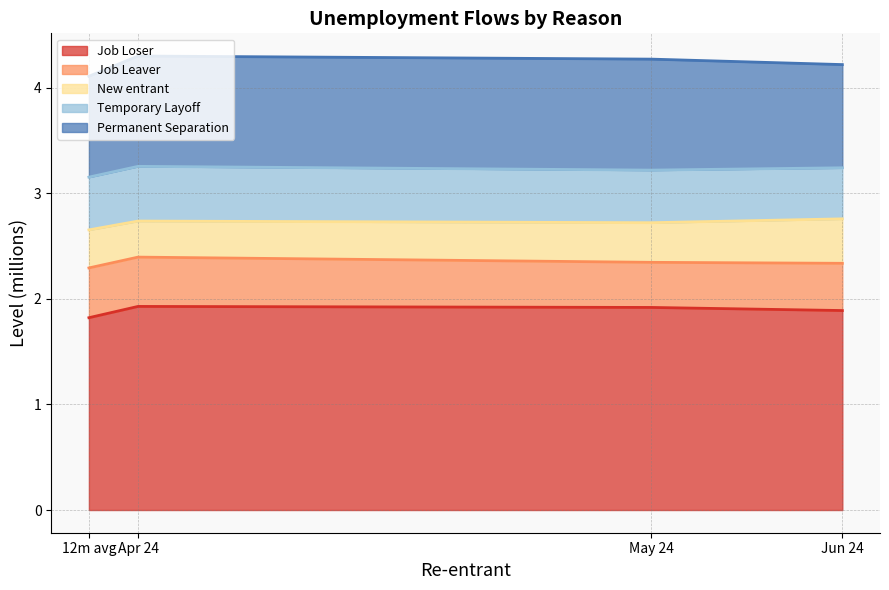

Count the number of data series in this chart.

5